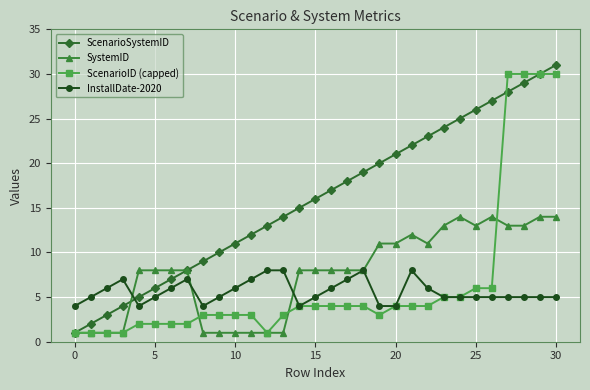

True or false: InstallDate-2020 has more than 2 interior local peaks.

True